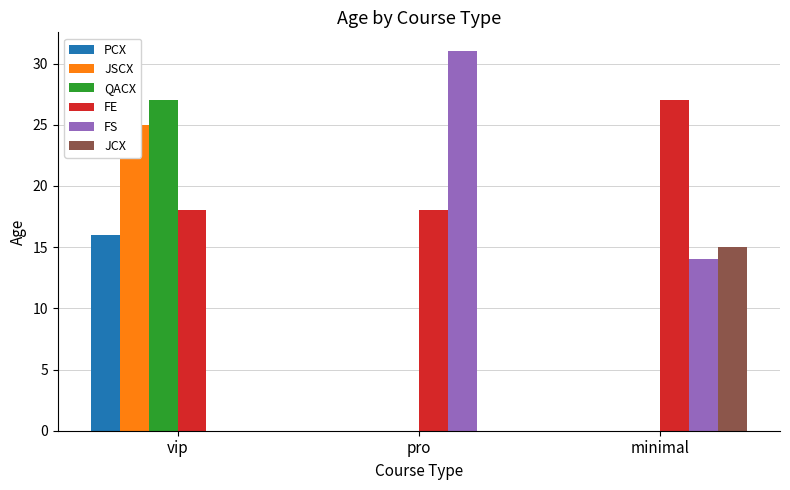

Rank the series by their maximum value, from lowest to highest.

JCX, PCX, JSCX, QACX, FE, FS